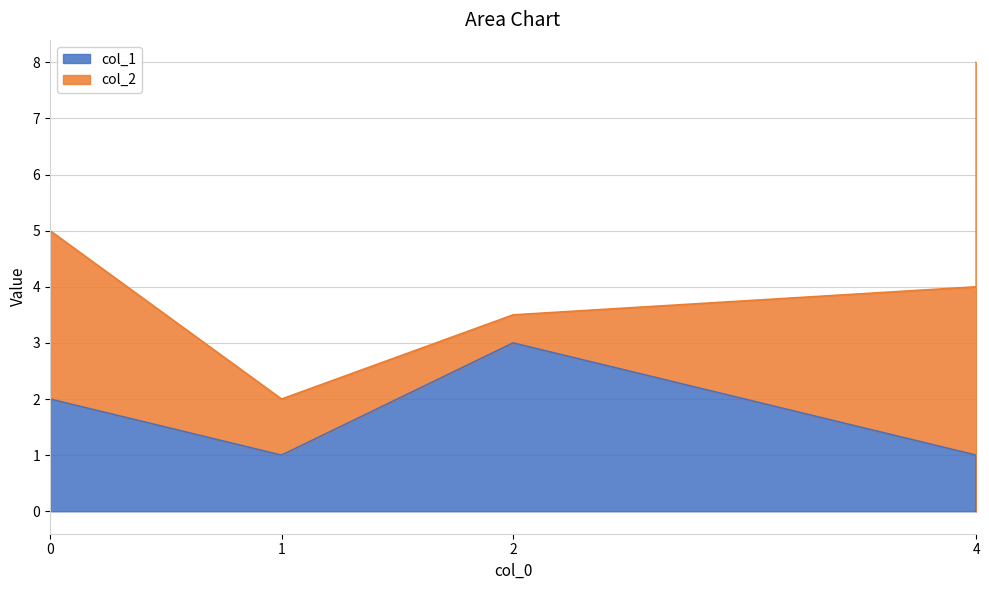

At which category does the data reach its first local peak?

2